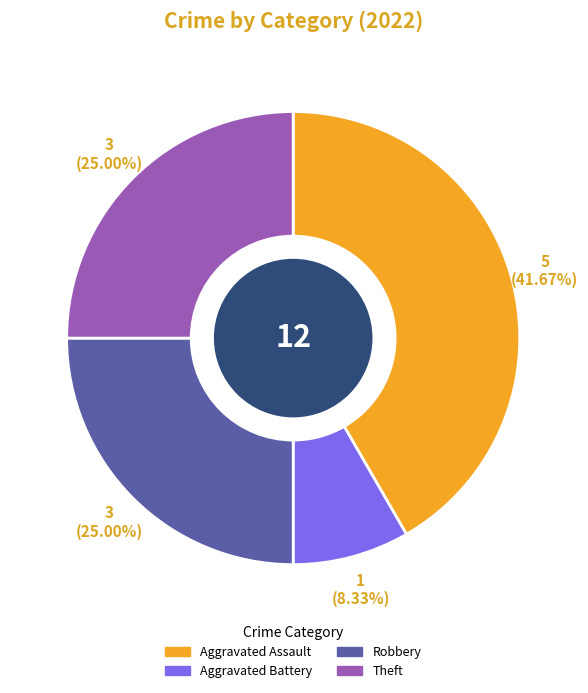

Does any single category account for the majority?

No